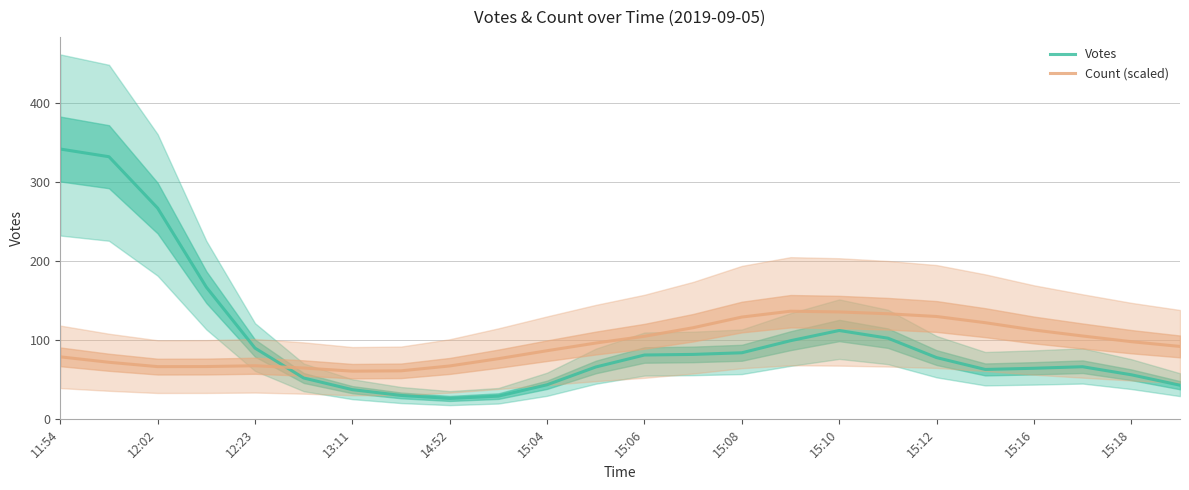

How many data points does each series have?

24